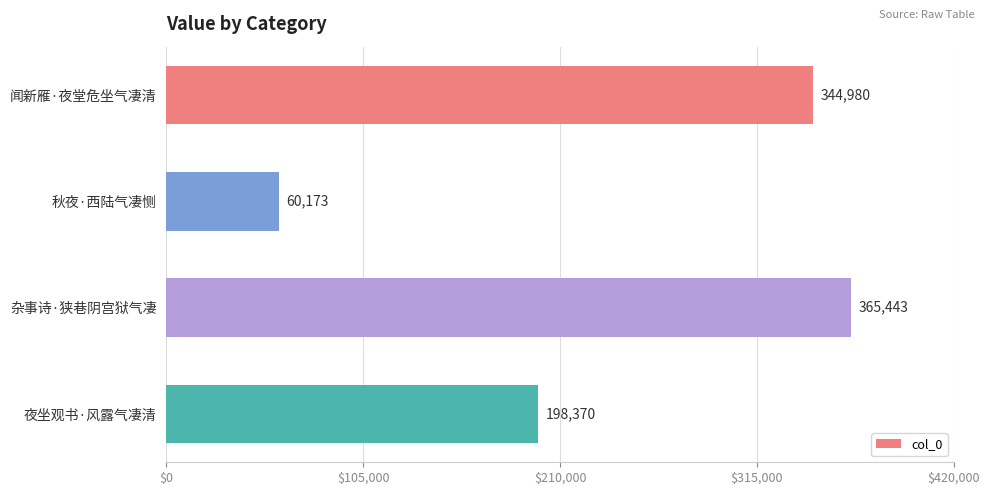

What is the approximate value at 夜坐观书·风露气凄清, to the nearest 10?

198370